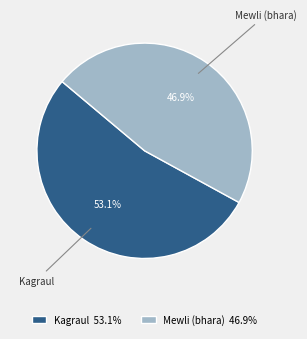

Does Mewli (bhara) represent more than half of the total?

No